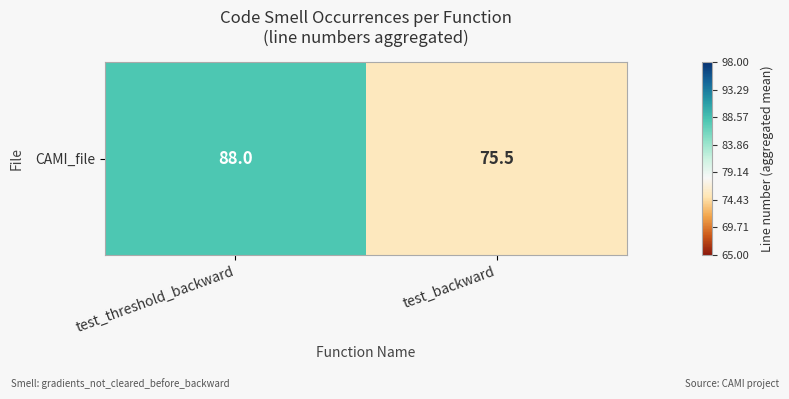

What is the sum of all values?

163.5